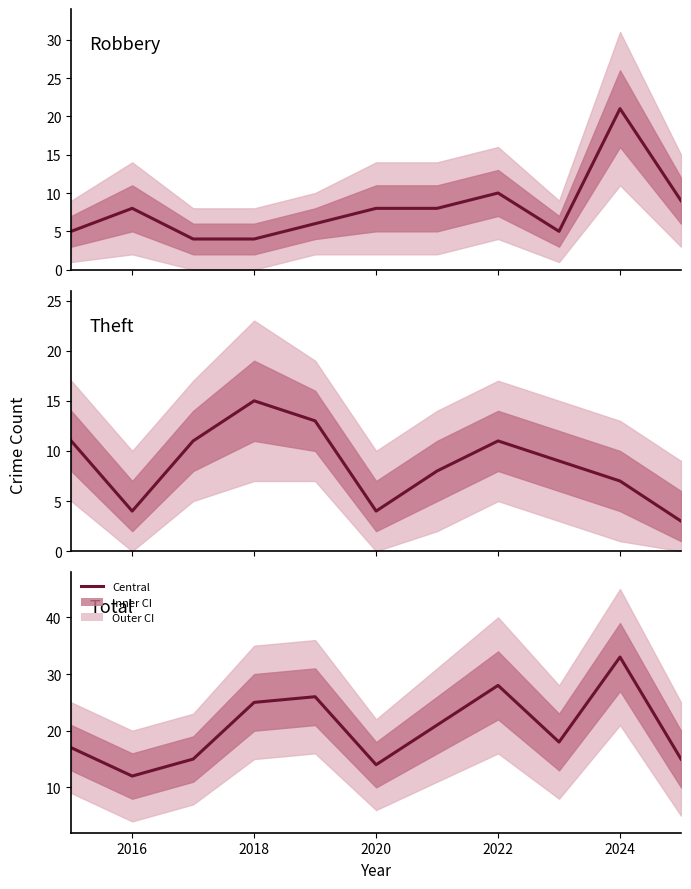

How many interior local valleys does the Theft series have?

2